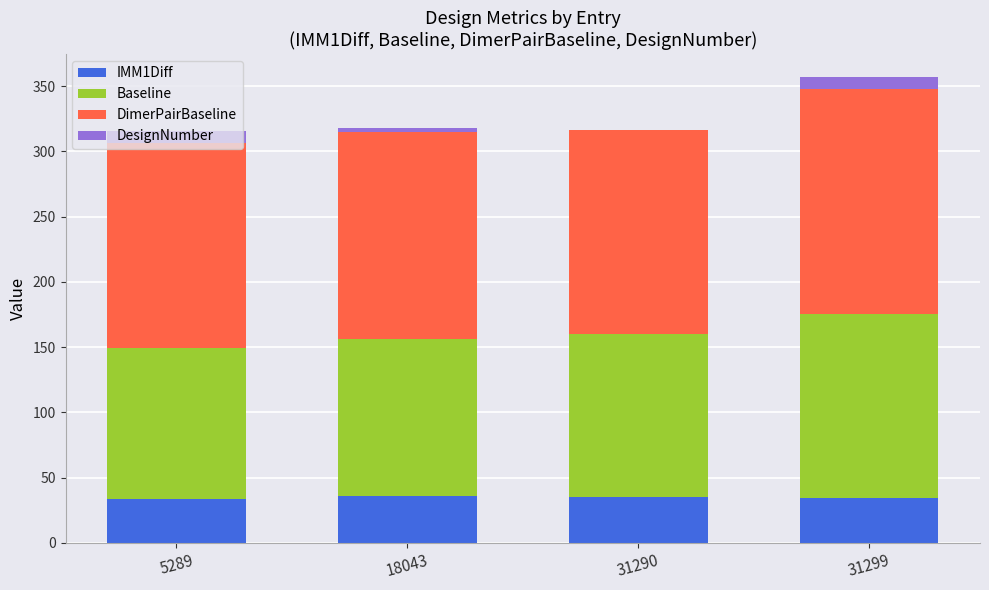

The IMM1Diff series shows 50.5 at 31290. True or false?

False